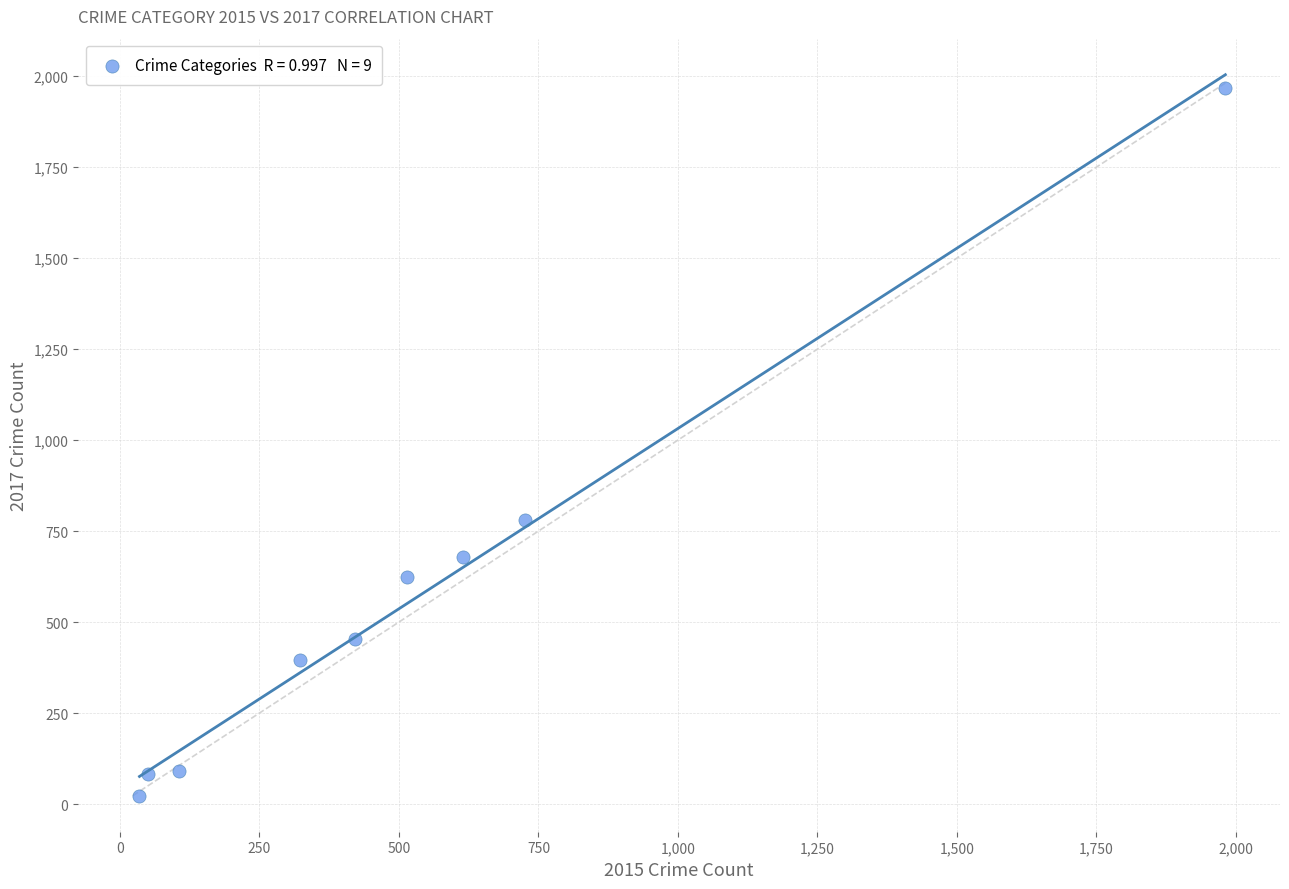

What Y value in the scatter plot is closest to 995?

780